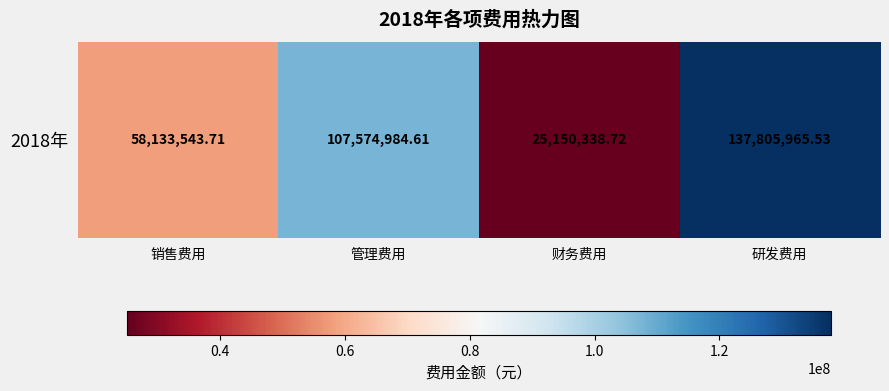

At which category does the chart reach its minimum across all series?

财务费用